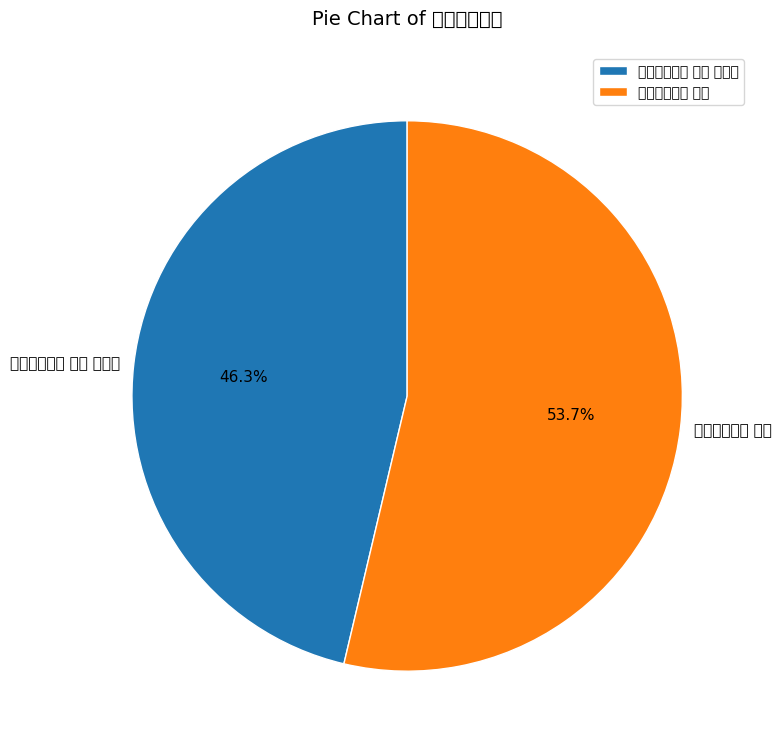

Is there any slice that represents more than half of the pie?

Yes